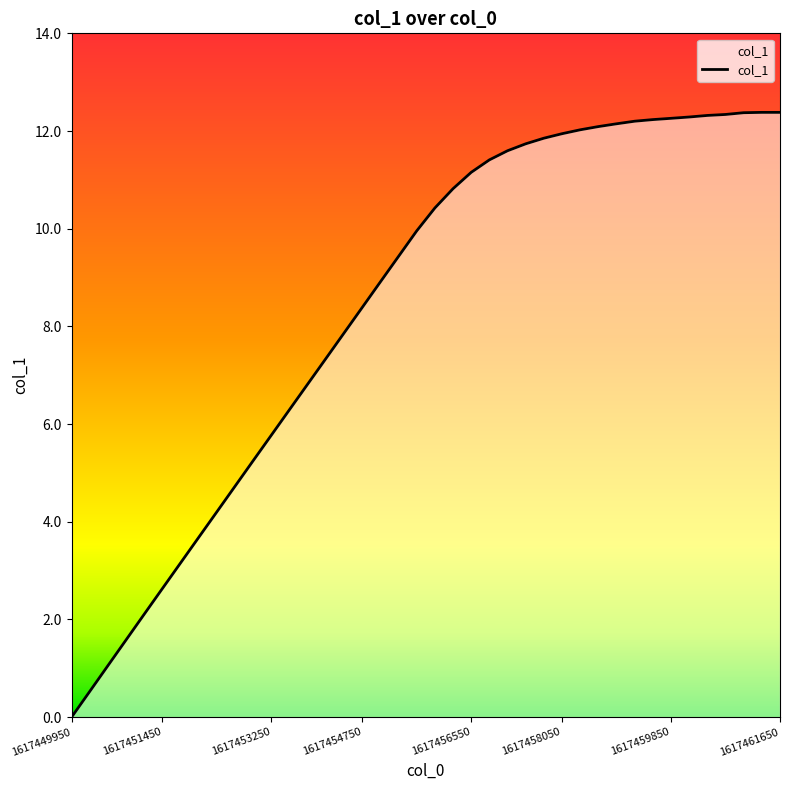

What is the difference between the maximum and minimum values?

12.4